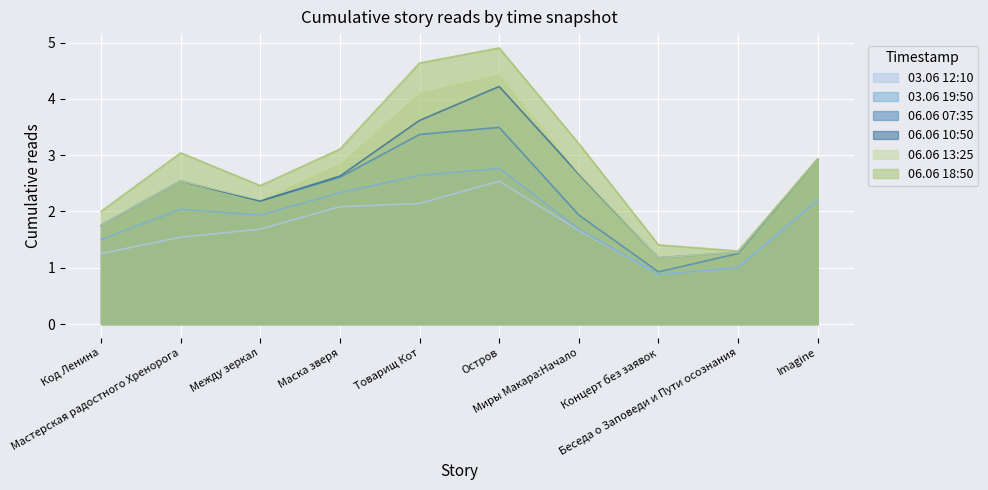

What are all the series names shown in the legend?

03.06 12:10, 03.06 19:50, 06.06 07:35, 06.06 10:50, 06.06 13:25, 06.06 18:50